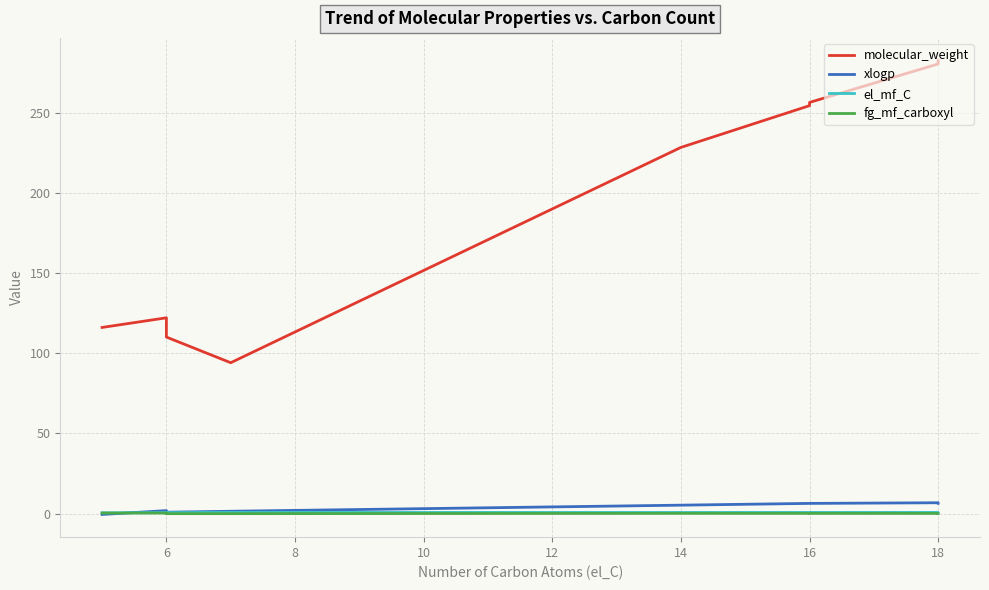

True or false: el_mf_C and molecular_weight intersect in this chart.

False